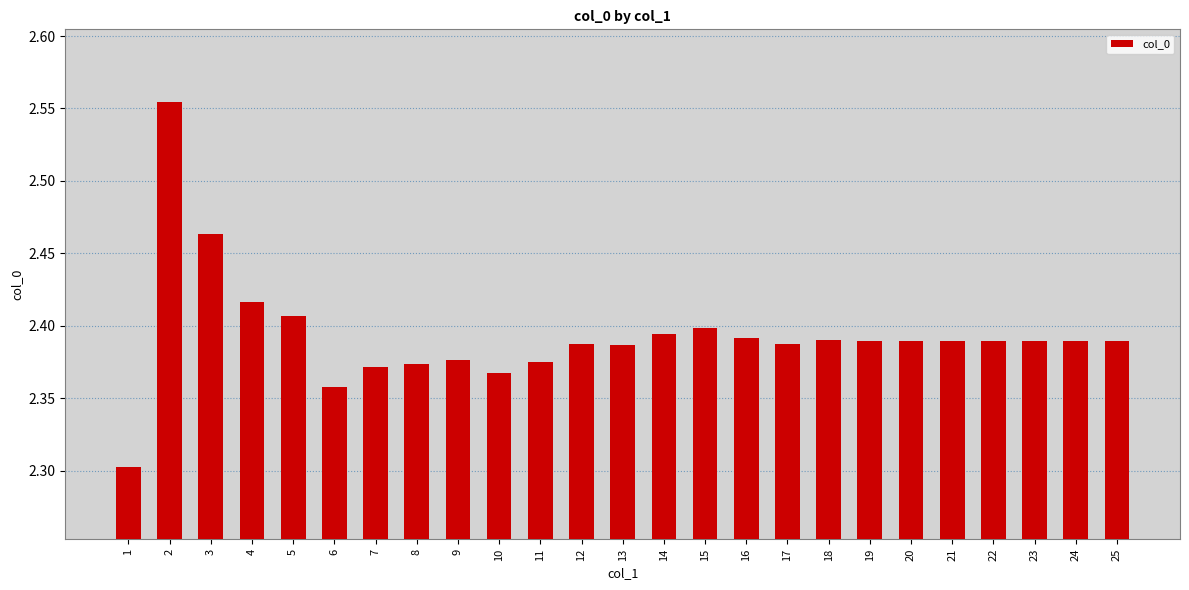

What is the difference between the maximum and minimum values?

0.3